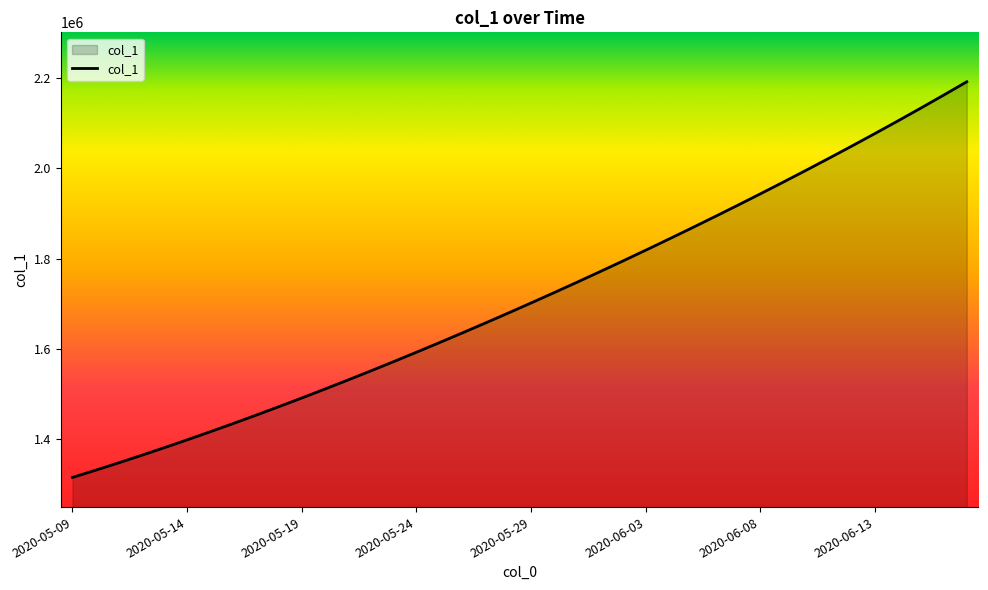

What is the difference between the maximum and minimum values?

877084.2